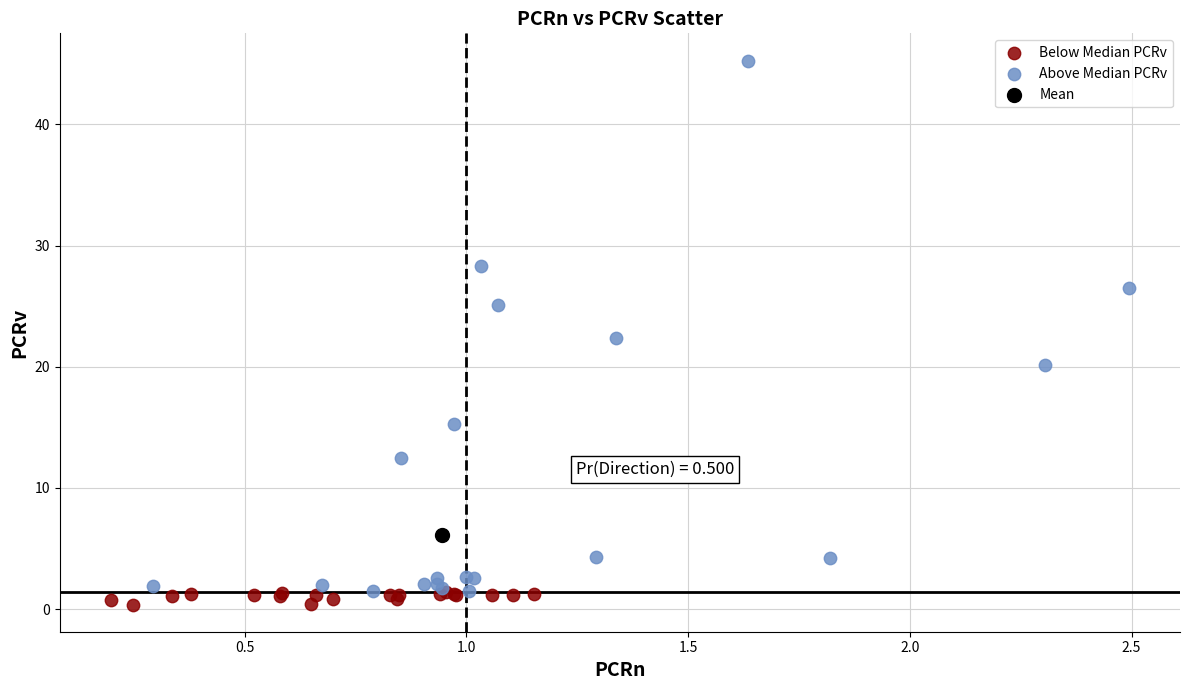

What are all the series names shown in the legend?

Below Median PCRv, Above Median PCRv, Mean